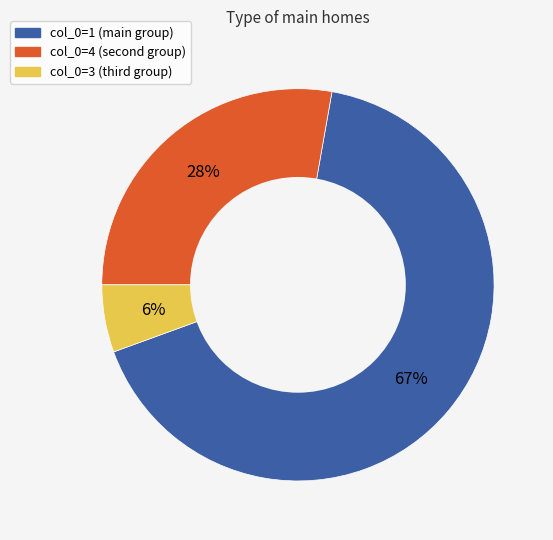

To the nearest percent, what is the average slice percentage?

33%